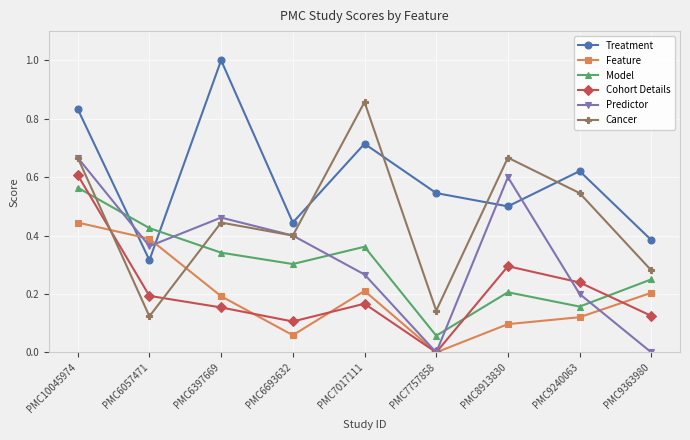

List the series in order of their peak value, highest first.

Treatment, Cancer, Predictor, Cohort Details, Model, Feature